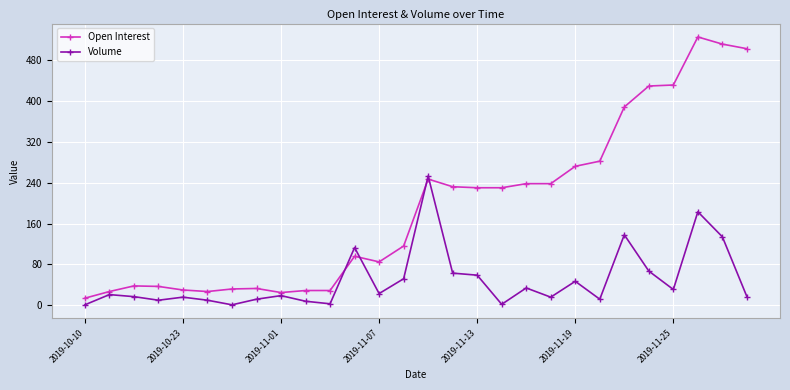

What is the maximum value shown in the chart?

525